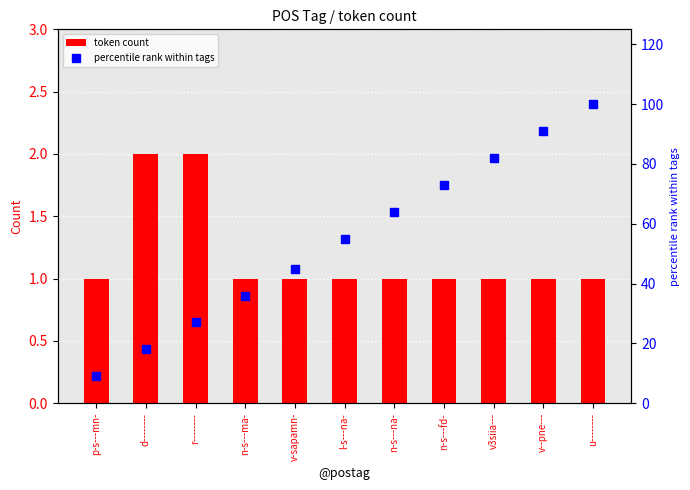

What is the total value across all series at d--------?

20